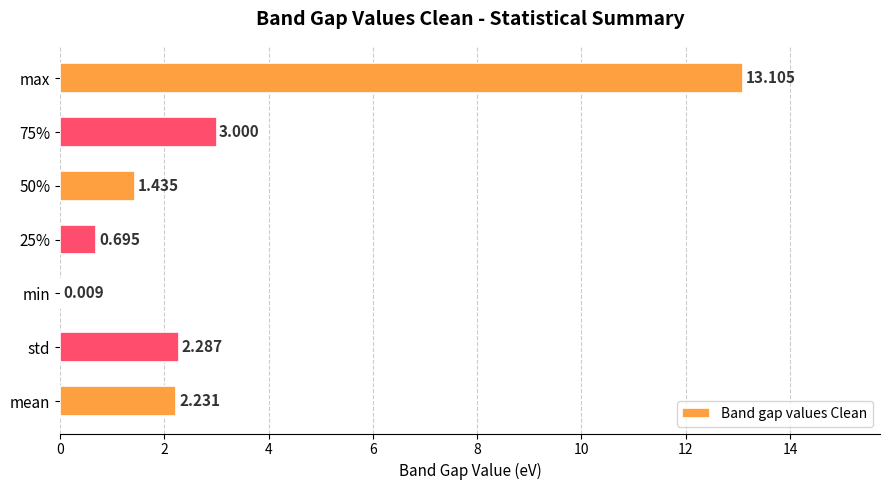

Between std and max, which is larger?

max